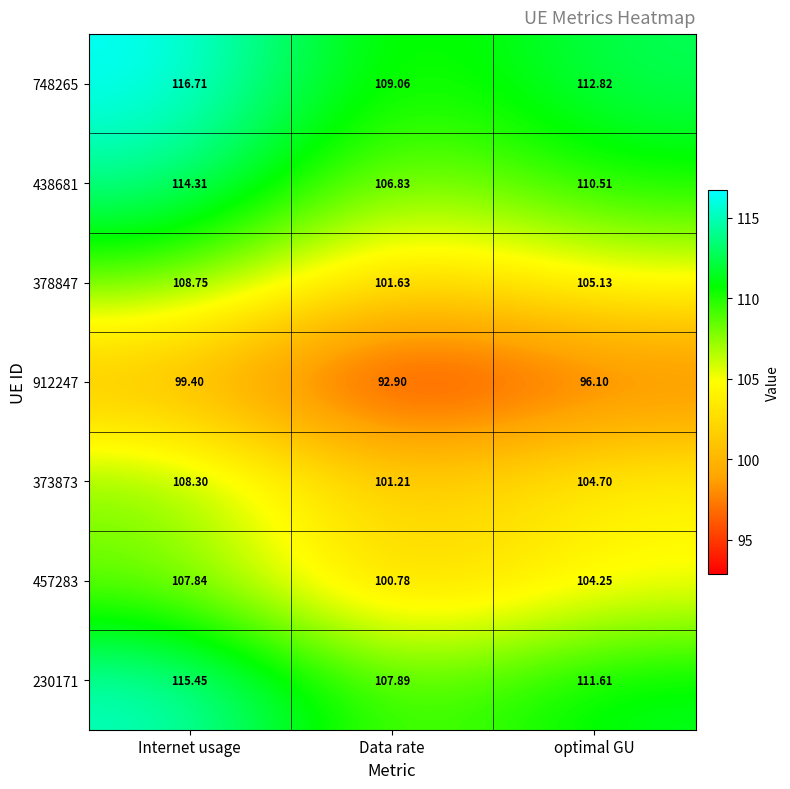

How many data points in 378847 are above 105?

2